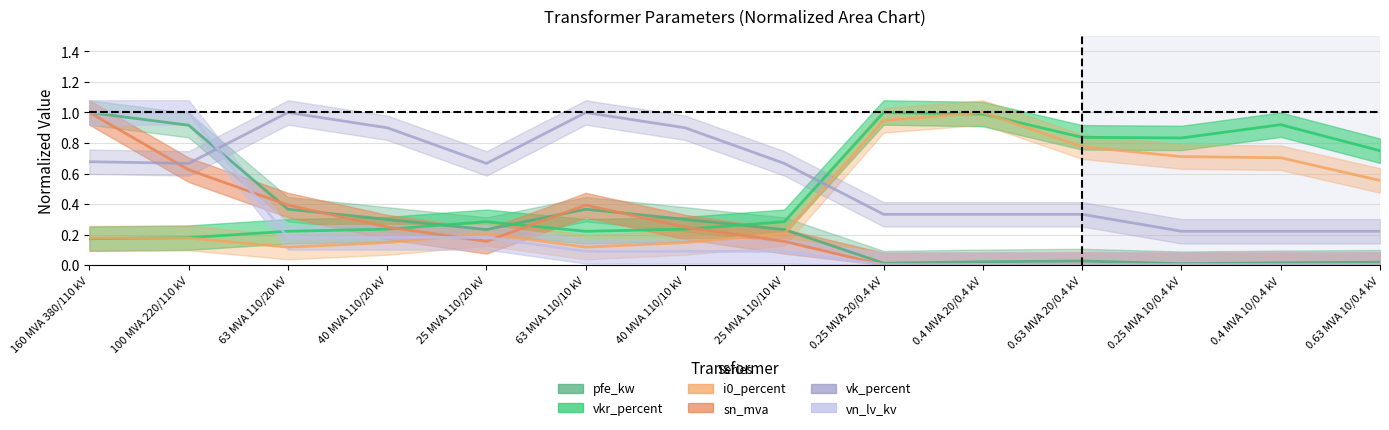

Which has a higher value, 0.4 MVA 20/0.4 kV or 100 MVA 220/110 kV?

100 MVA 220/110 kV